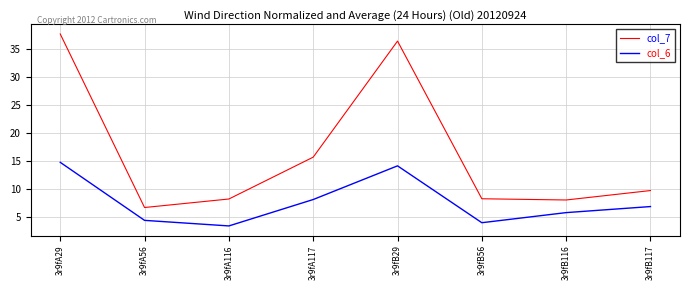

What is the minimum value for col_7?

6.6